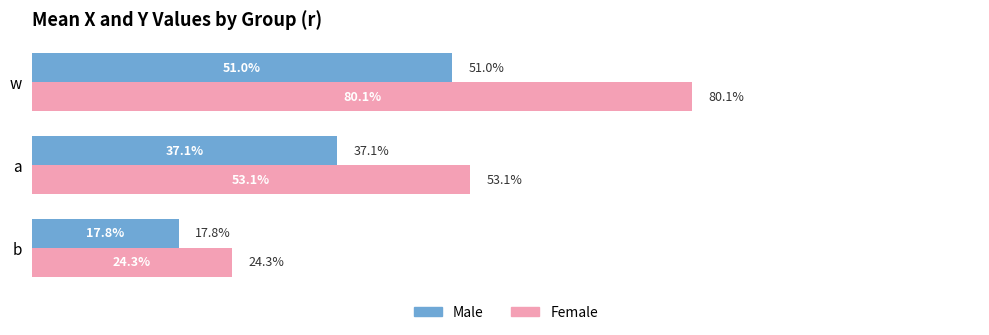

What are all the series names shown in the legend?

Male, Female